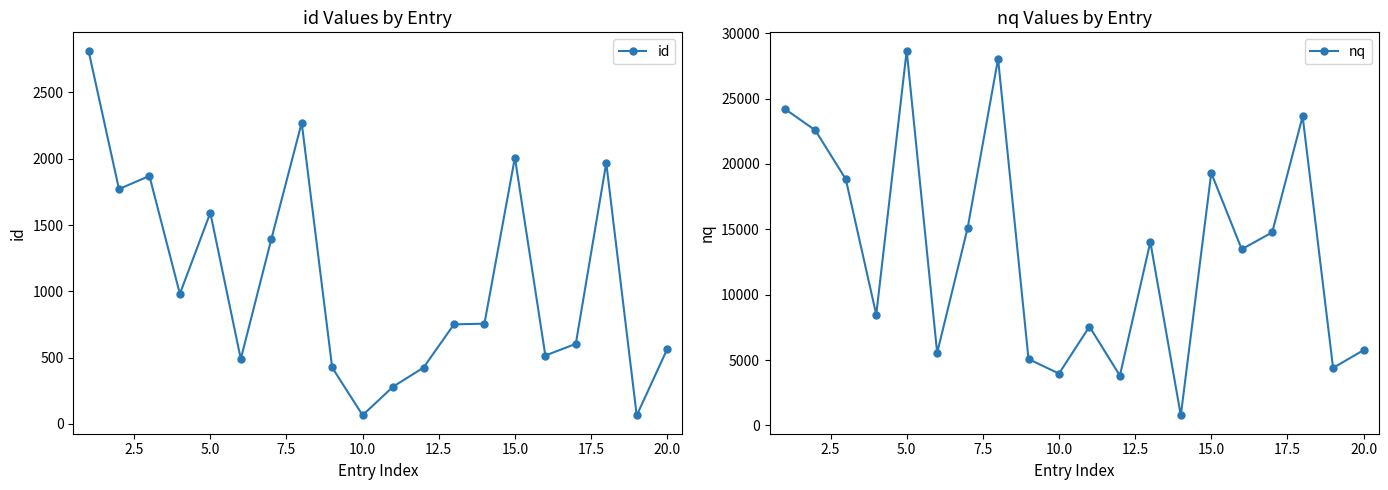

What is the minimum value for id?

64